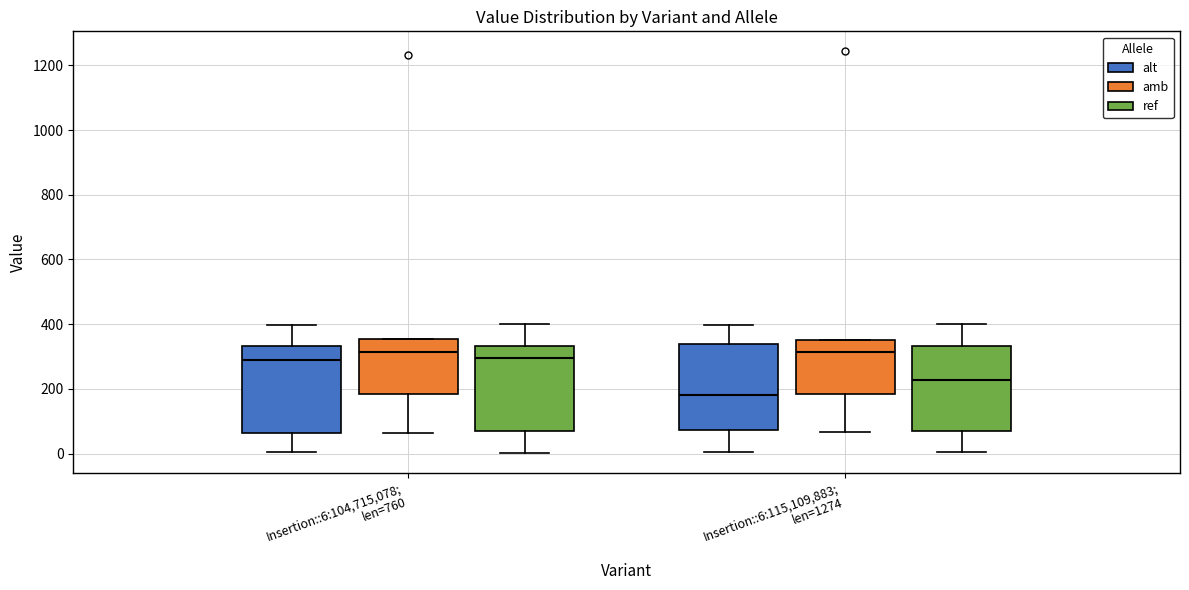

Which box has the lowest median line?

Insertion::6:115,109,883; len=1274 (alt)